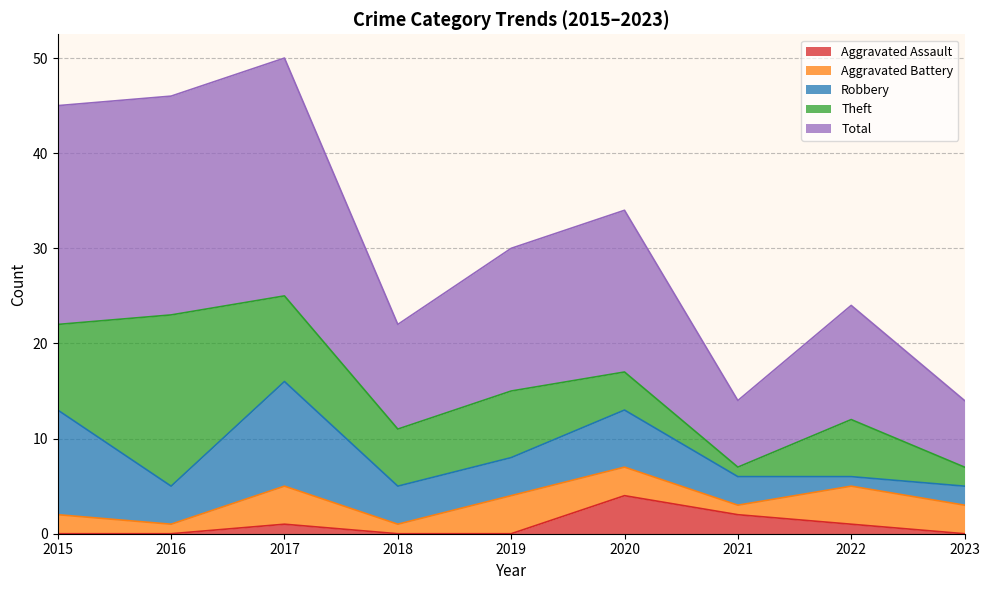

Does the chart display data point markers on the line(s)?

No